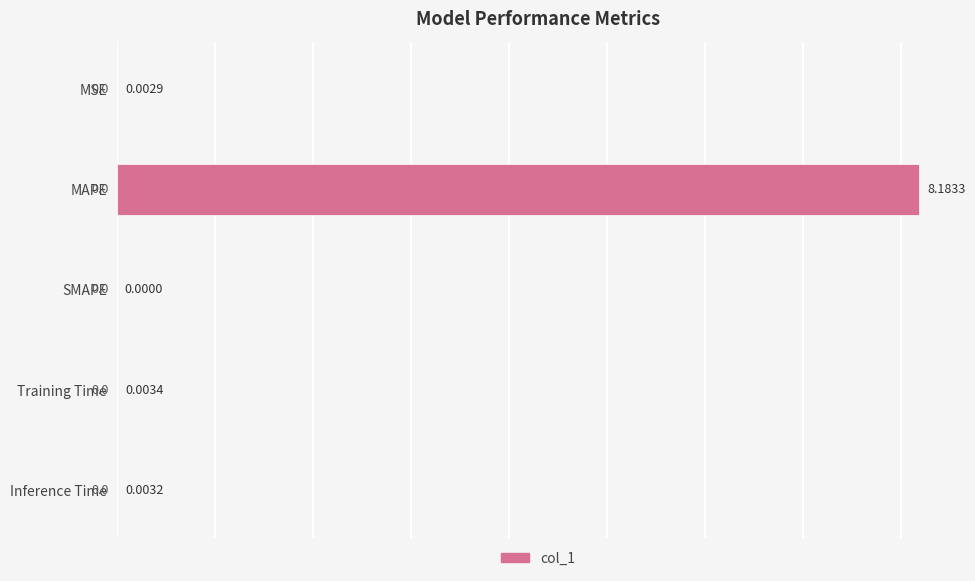

How many values are above zero?

4